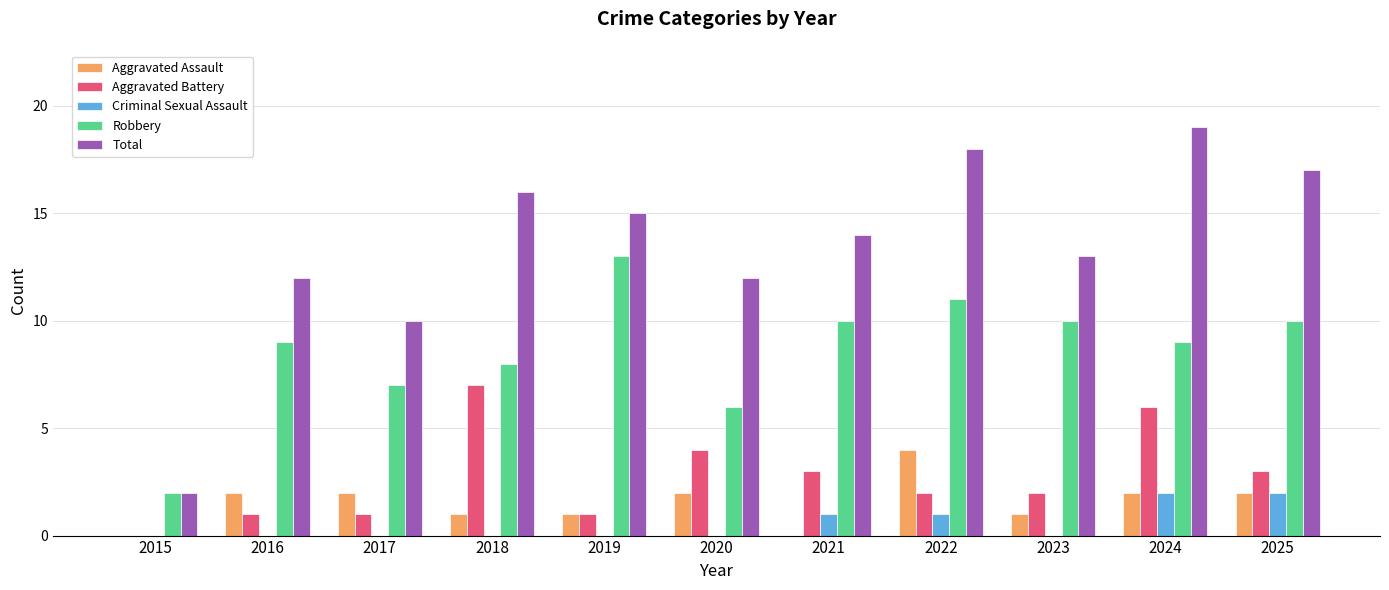

Which series changed the most between 2018 and 2022?

Aggravated Battery